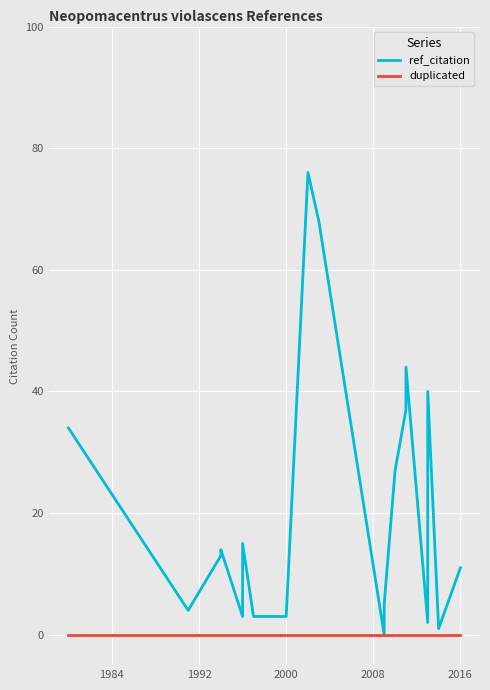

True or false: ref_citation and duplicated cross at least once.

False